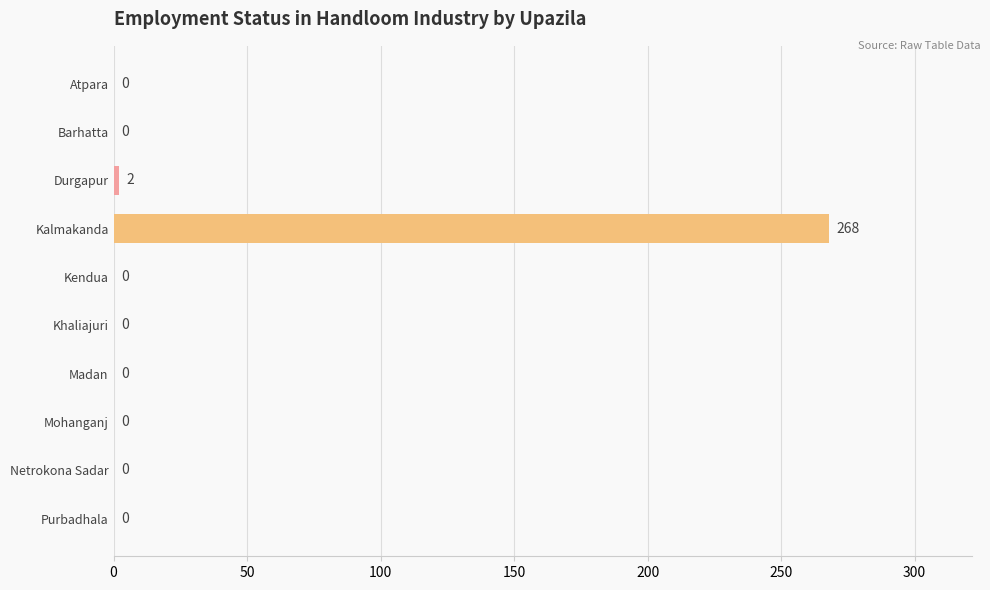

Reading top to bottom, extract all data points from this chart.

Atpara=0	Barhatta=0	Durgapur=2	Kalmakanda=268	Kendua=0	Khaliajuri=0	Madan=0	Mohanganj=0	Netrokona Sadar=0	Purbadhala=0